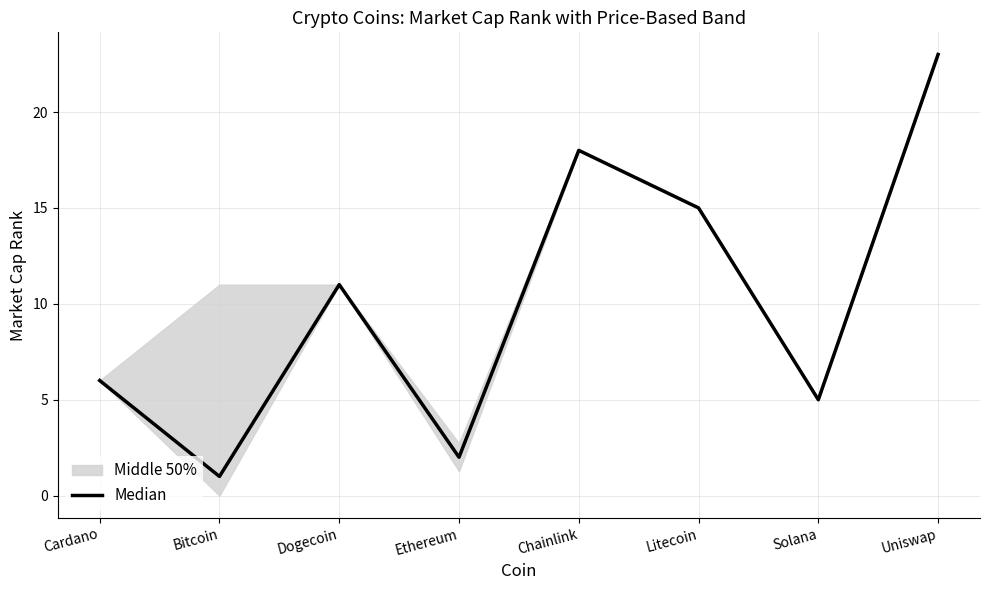

Reading right to left, extract all data points from this chart.

23	5	15	18	2	11	1	6